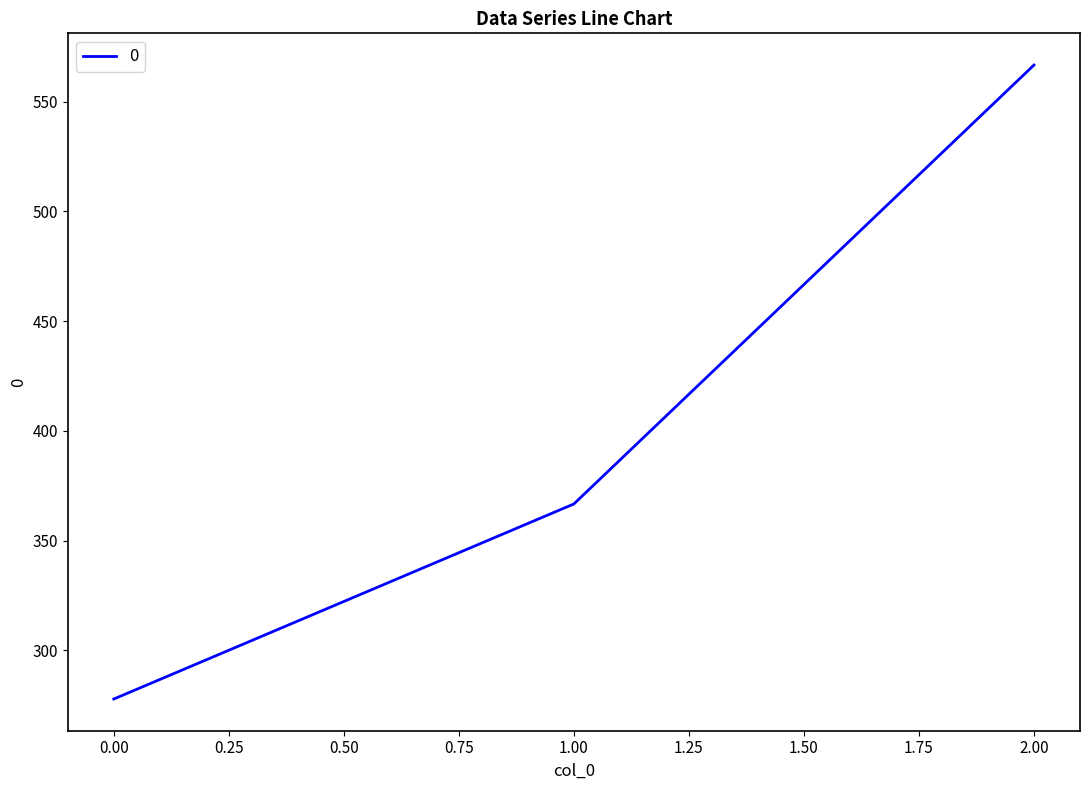

Is this an area chart (filled region under the line)?

No